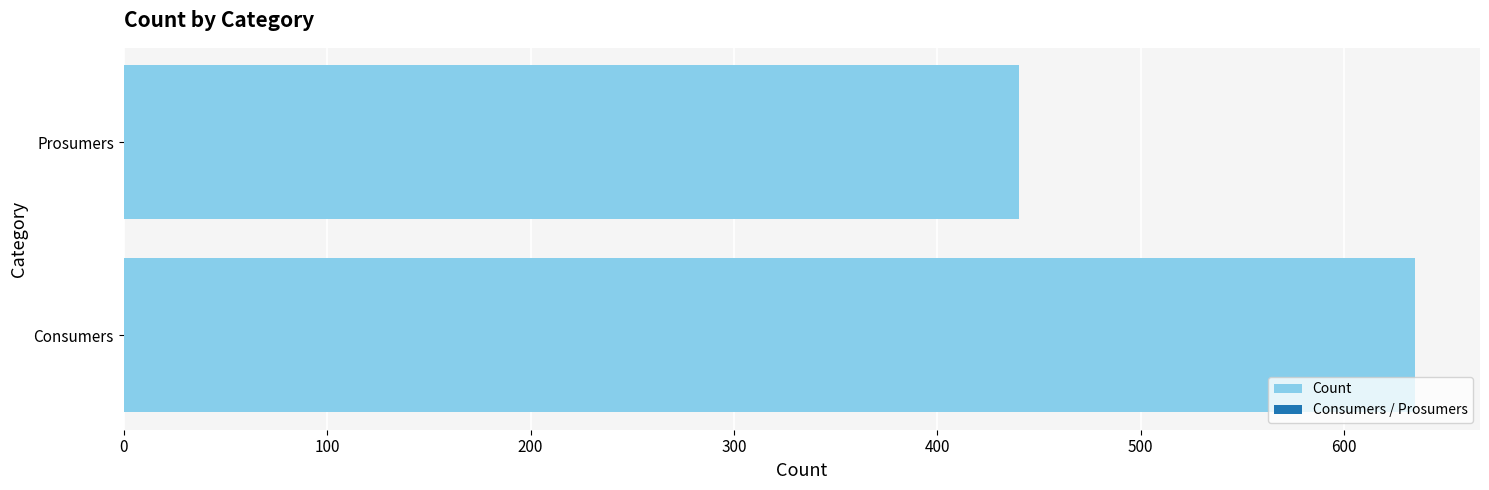

Does the chart contain any negative values?

No